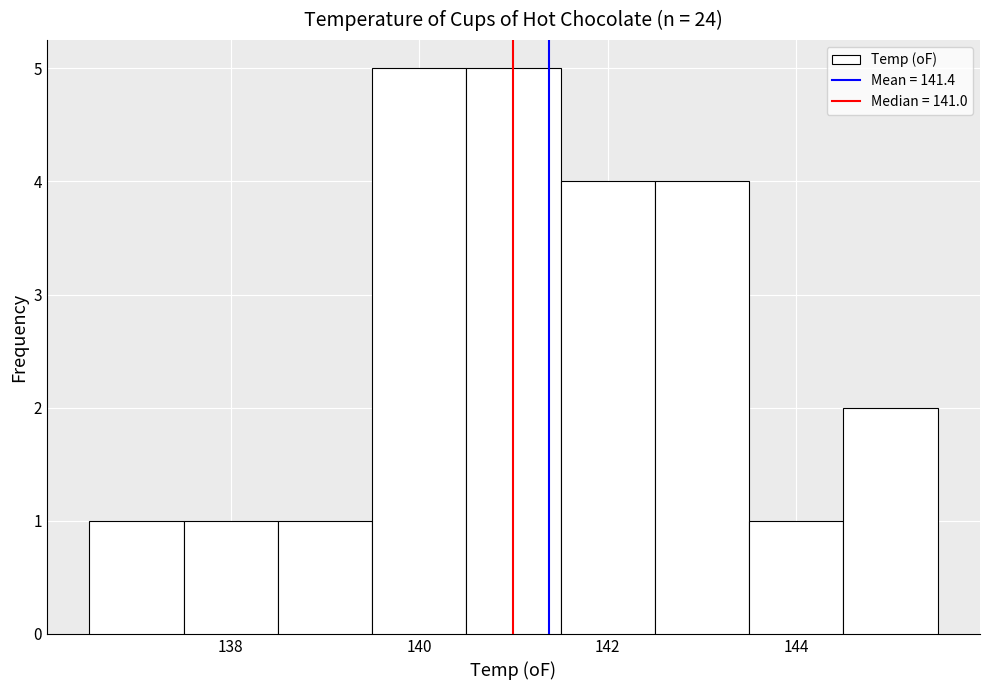

Reading left to right, list every bar in this chart as the range it spans on the x-axis followed by its height. Neither the bar edges nor the heights are printed on the chart, so give them approximately, as read against the axes.

136.5 to 137.5: 1
137.5 to 138.5: 1
138.5 to 139.5: 1
139.5 to 140.5: 5
140.5 to 141.5: 5
141.5 to 142.5: 4
142.5 to 143.5: 4
143.5 to 144.5: 1
144.5 to 145.5: 2